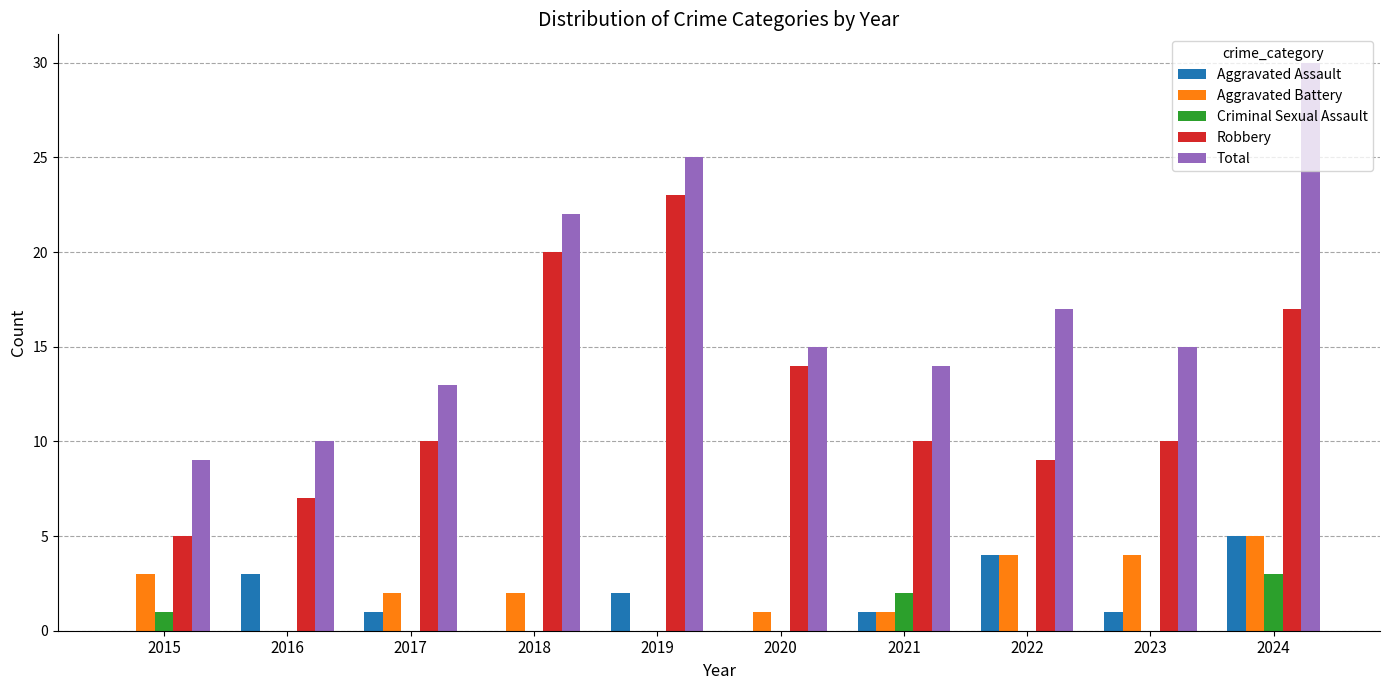

How many series are shown in this chart?

5